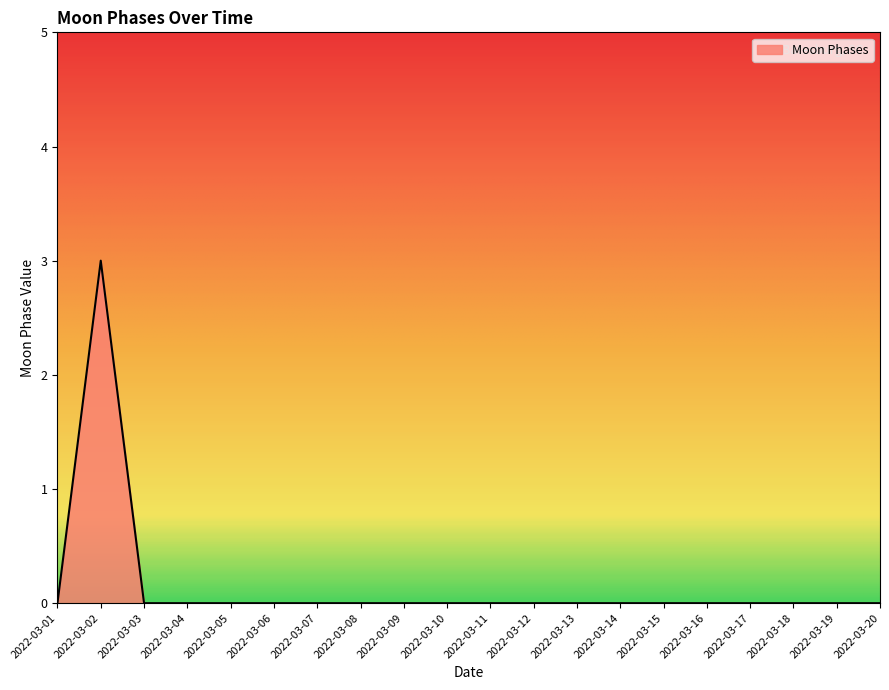

Reading right to left, what are all the values shown in this chart?

0	0	0	0	0	0	0	0	0	0	0	0	0	0	0	0	0	0	3	0